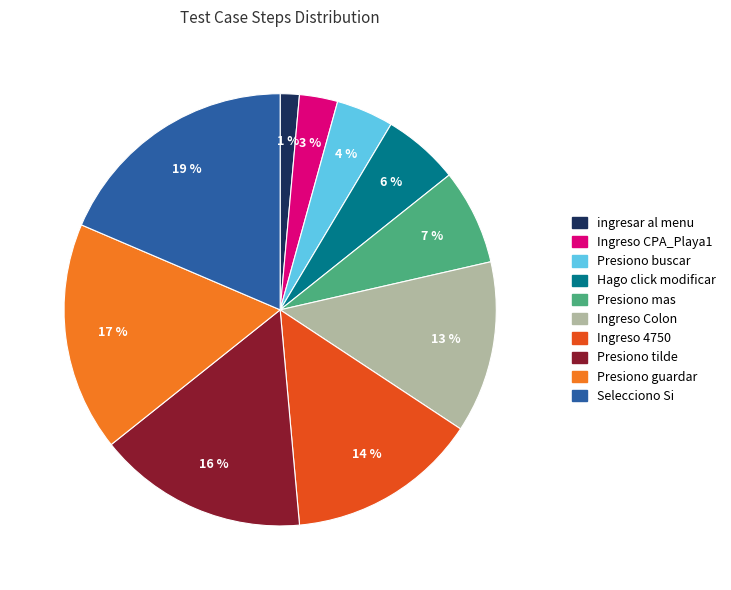

Between Presiono buscar and Hago click modificar, which is larger?

Hago click modificar